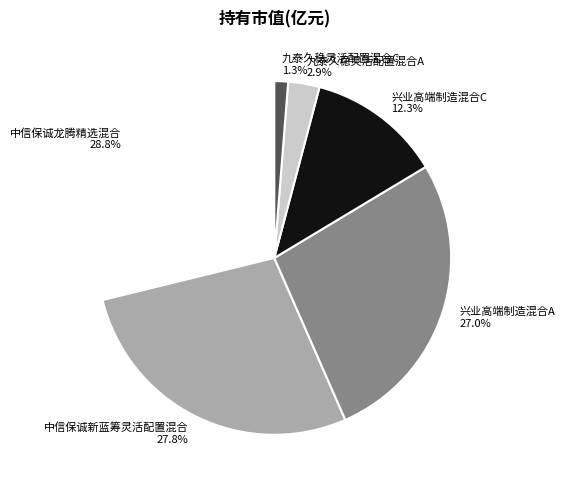

To the nearest percent, what percentage of the pie is 兴业高端制造混合A?

27%